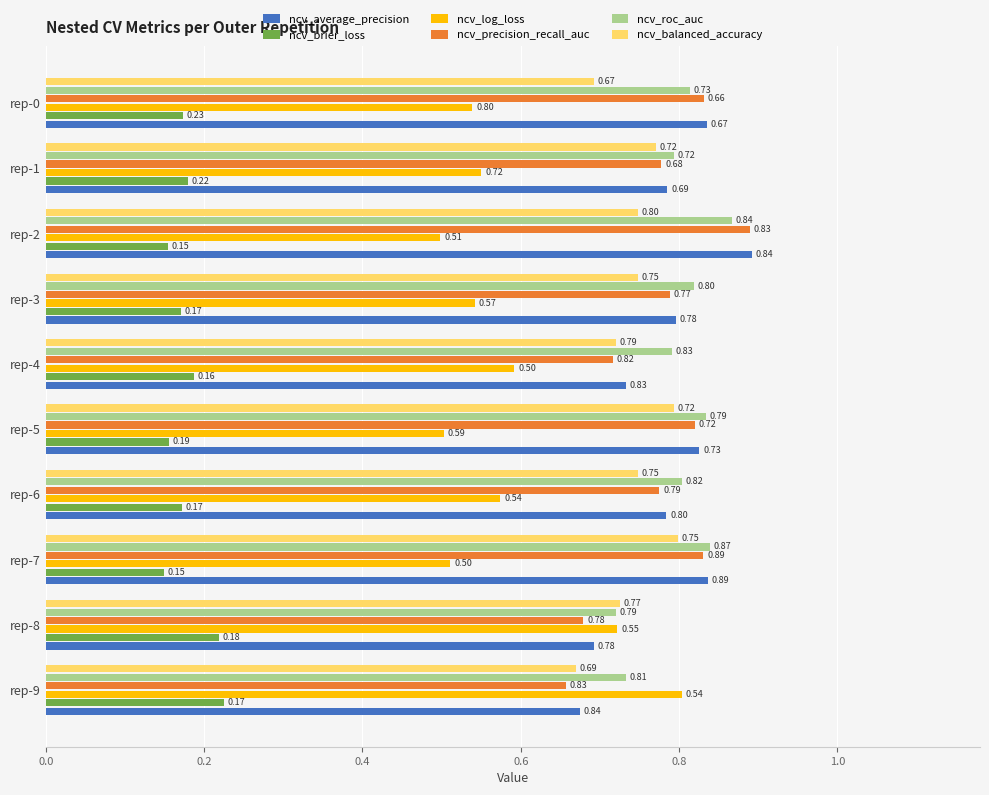

Which series has the largest total across all categories?

ncv_roc_auc